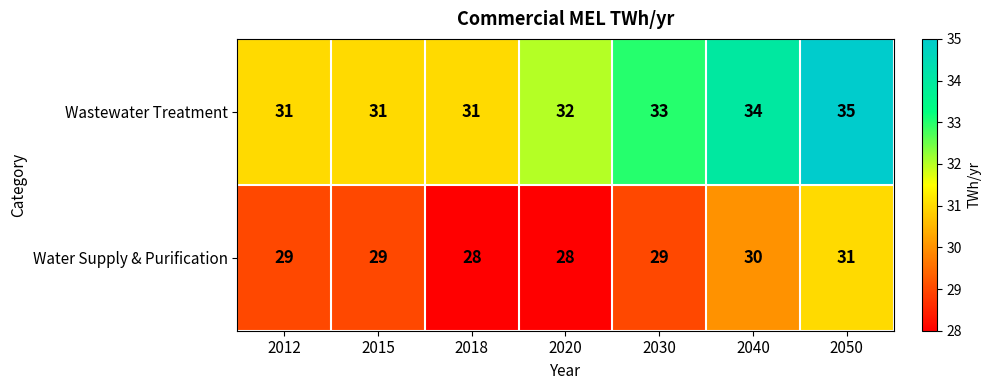

Read the Wastewater Treatment value at 2030.

33